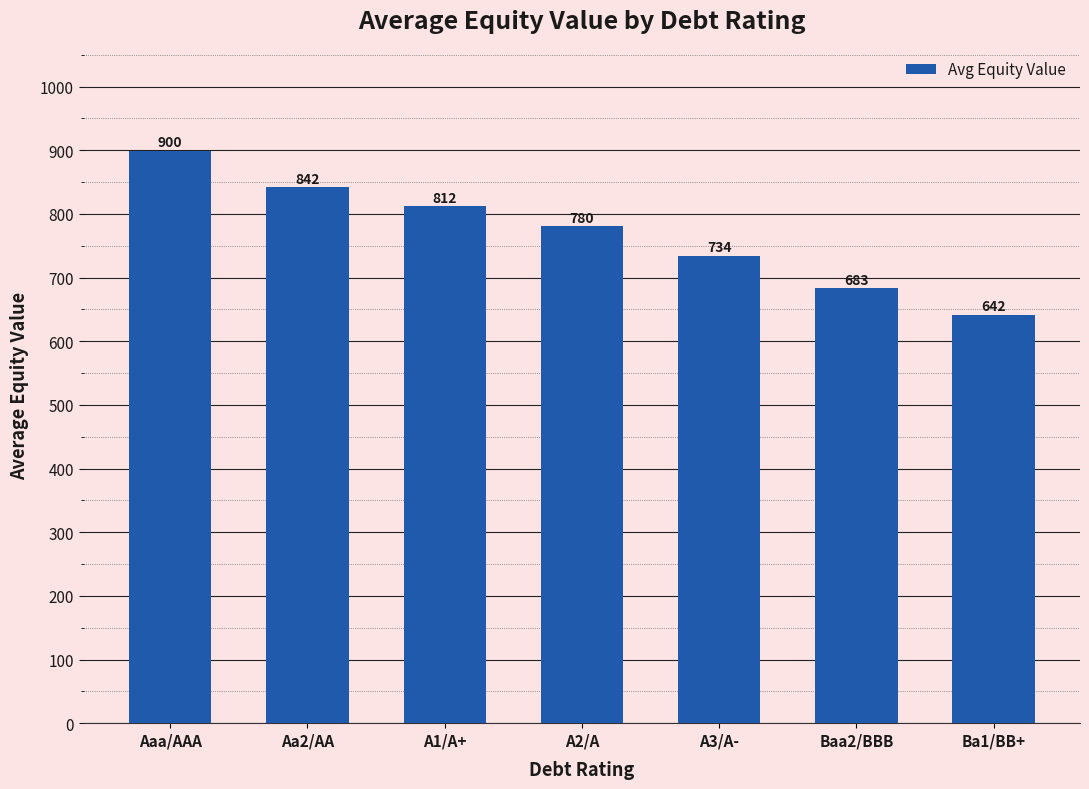

Rank the categories by value from lowest to highest.

Ba1/BB+, Baa2/BBB, A3/A-, A2/A, A1/A+, Aa2/AA, Aaa/AAA